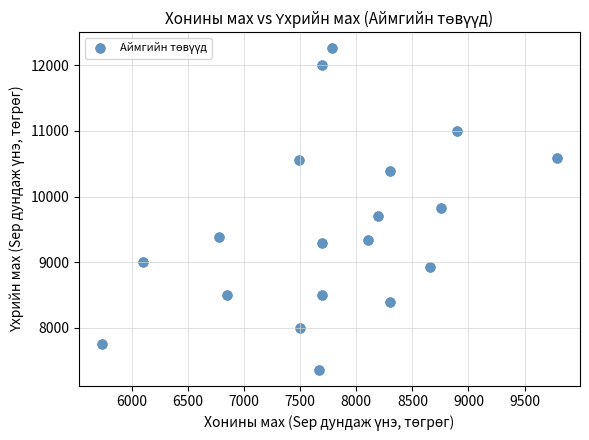

What is the range of X values (max minus min)?

4061.1